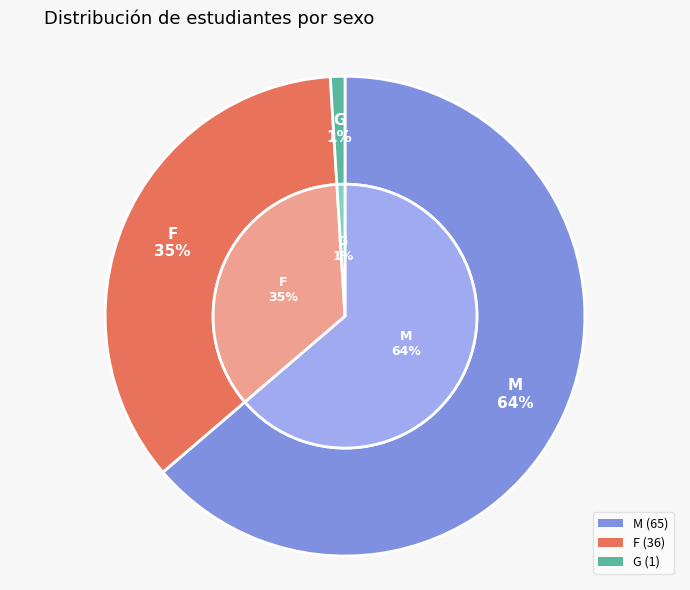

How many segments does this pie chart have?

3